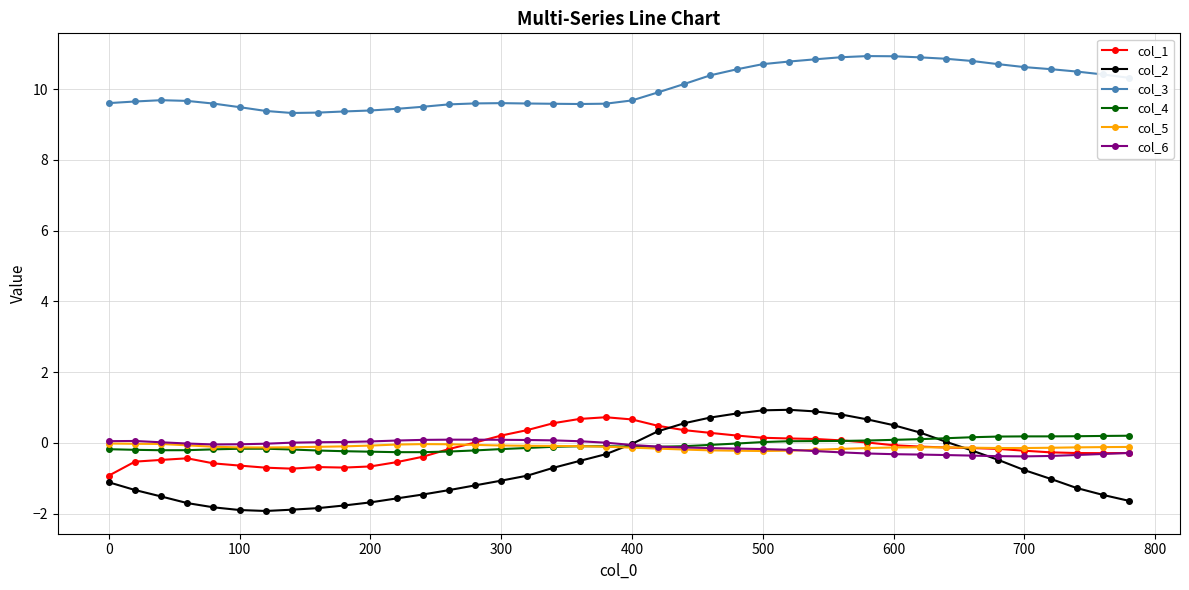

True or false: col_2 and col_3 intersect in this chart.

False